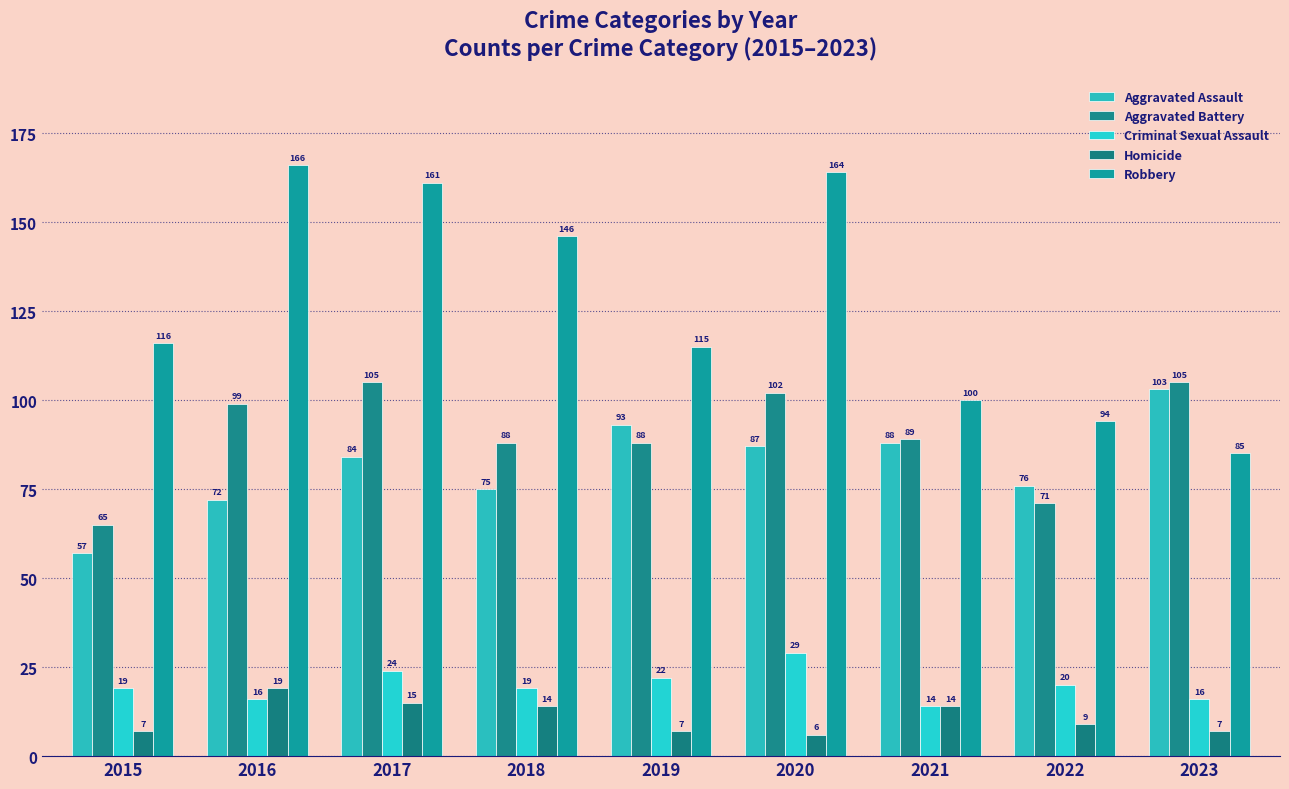

What is the difference between the second highest and minimum values in the Homicide series?

9